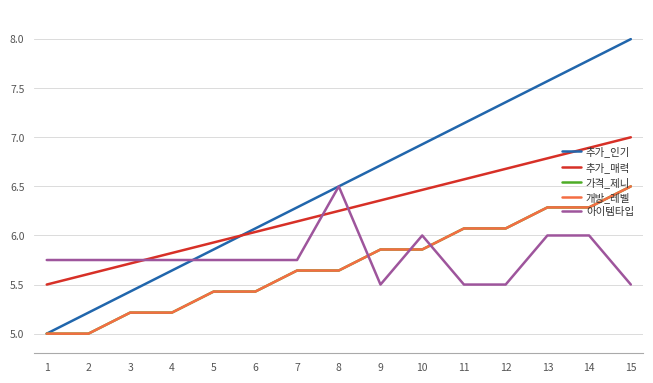

Is this an area chart (filled region under the line)?

No